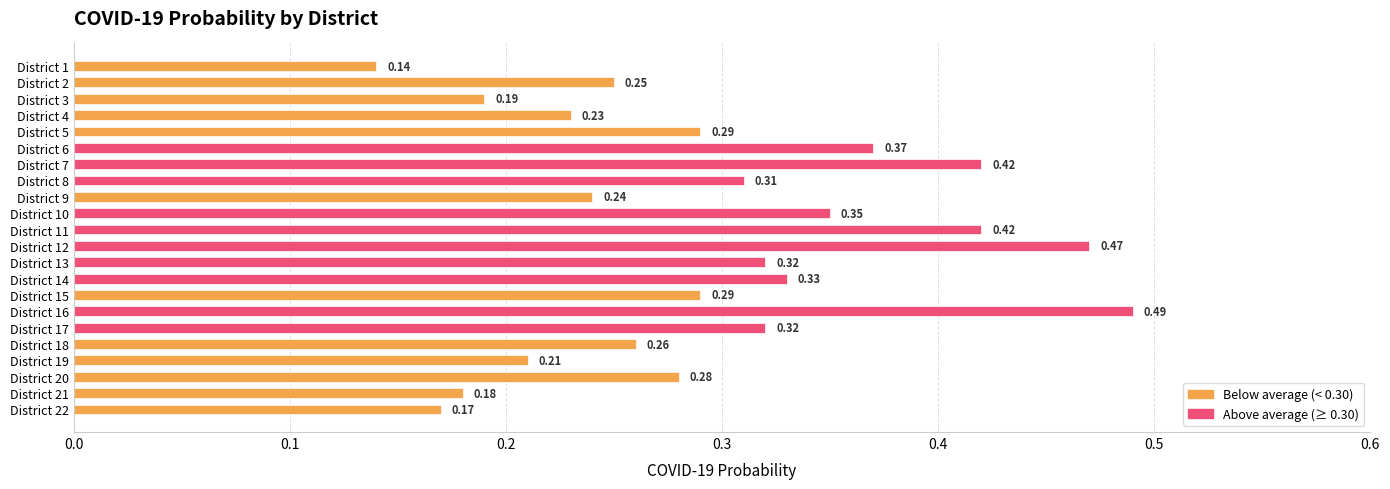

What is the sum of all values?

6.5